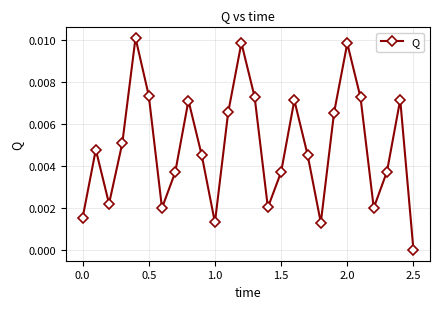

True or false: the data has more than 1 interior local peaks.

True